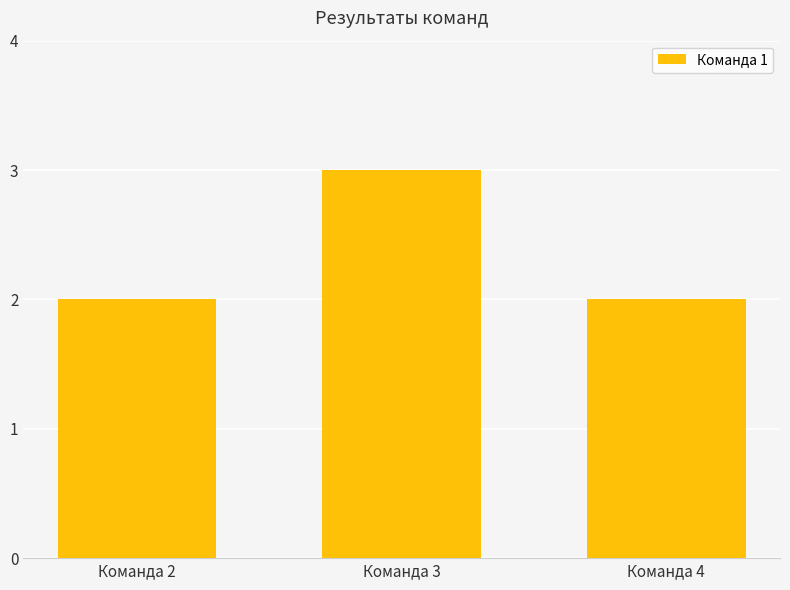

Reading right to left, transcribe all the data shown in this chart.

2	3	2